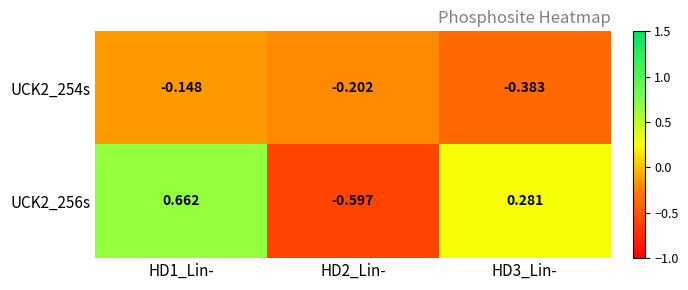

How many categories are shown in the chart?

3